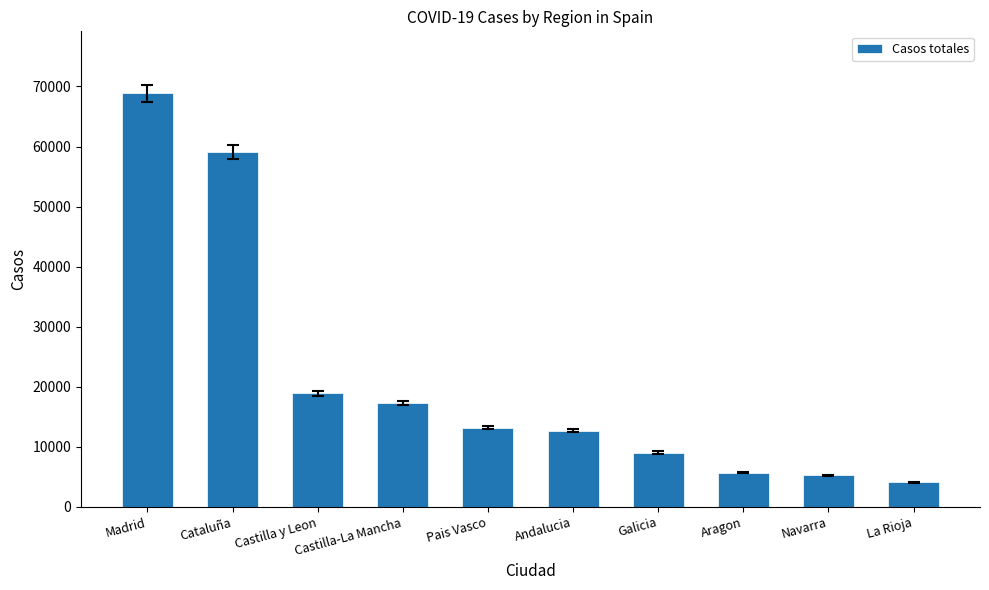

True or false: the data shows 9041 at Galicia.

True